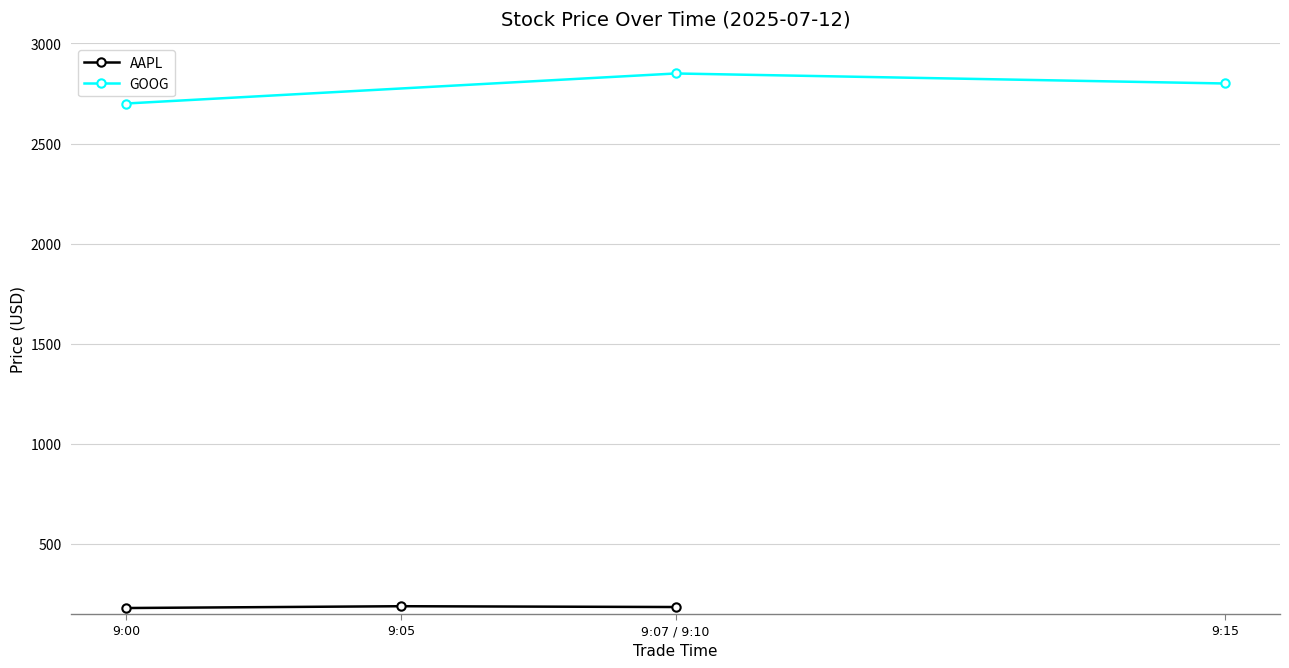

Reading left to right, transcribe all the data shown in this chart.

AAPL: 180	189	185
GOOG: 2700	2850	2800